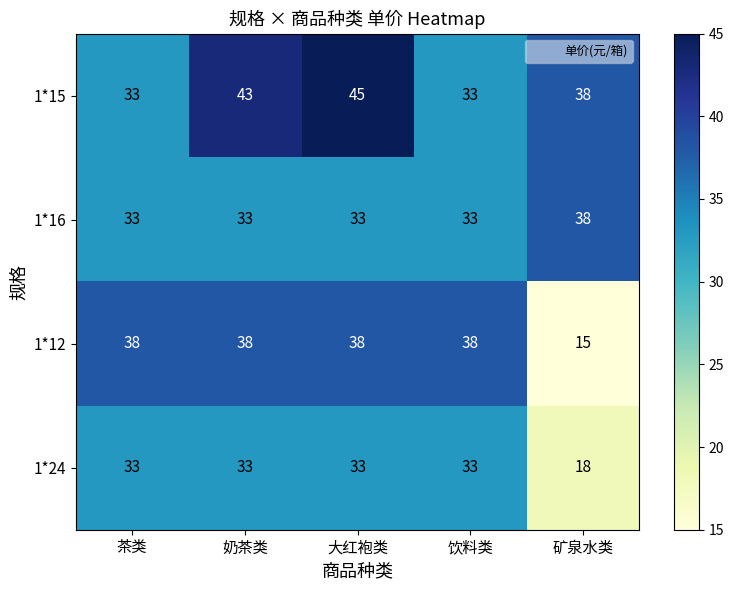

What is the spread (max minus min) of values at 饮料类?

5